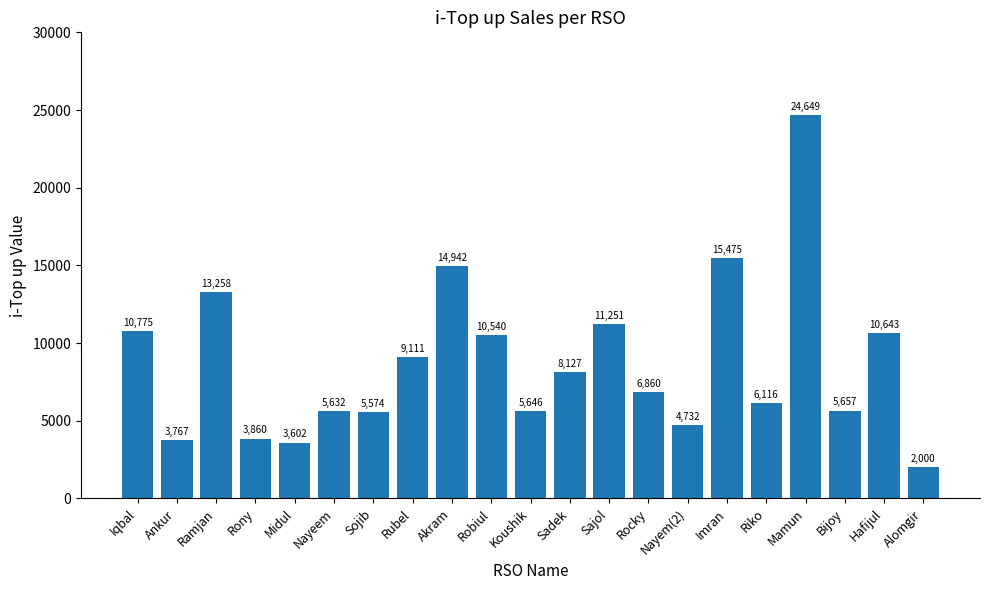

Where does the data first go above 6860?

Iqbal